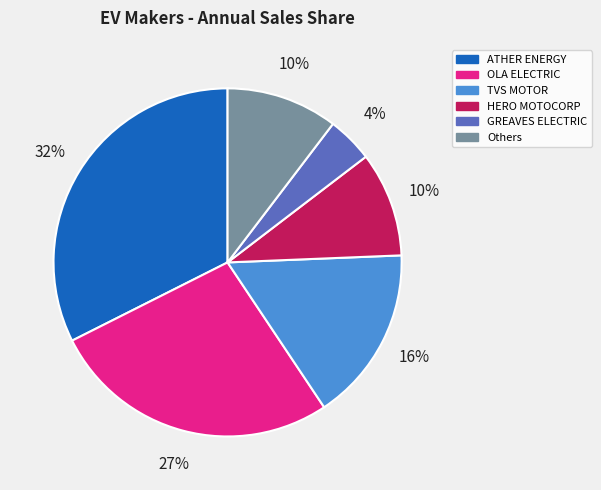

What is the smallest slice in the pie chart?

GREAVES ELECTRIC